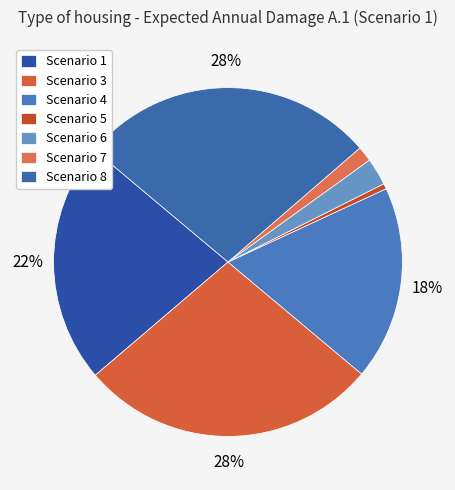

How many segments does this pie chart have?

7